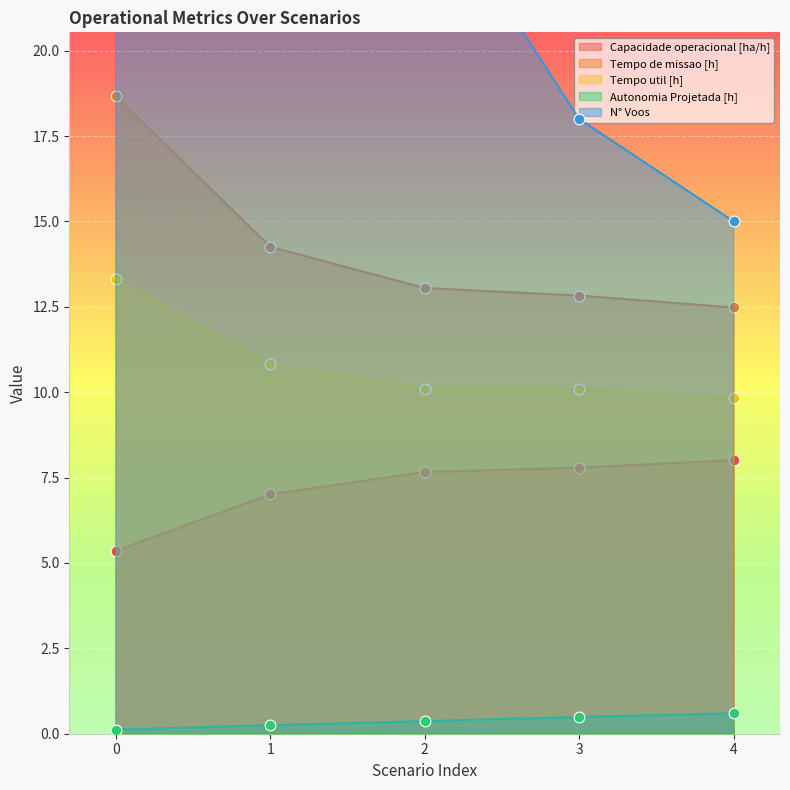

What are all the series names shown in the legend?

Capacidade operacional [ha/h], Tempo de missao [h], Tempo util [h], Autonomia Projetada [h], N° Voos